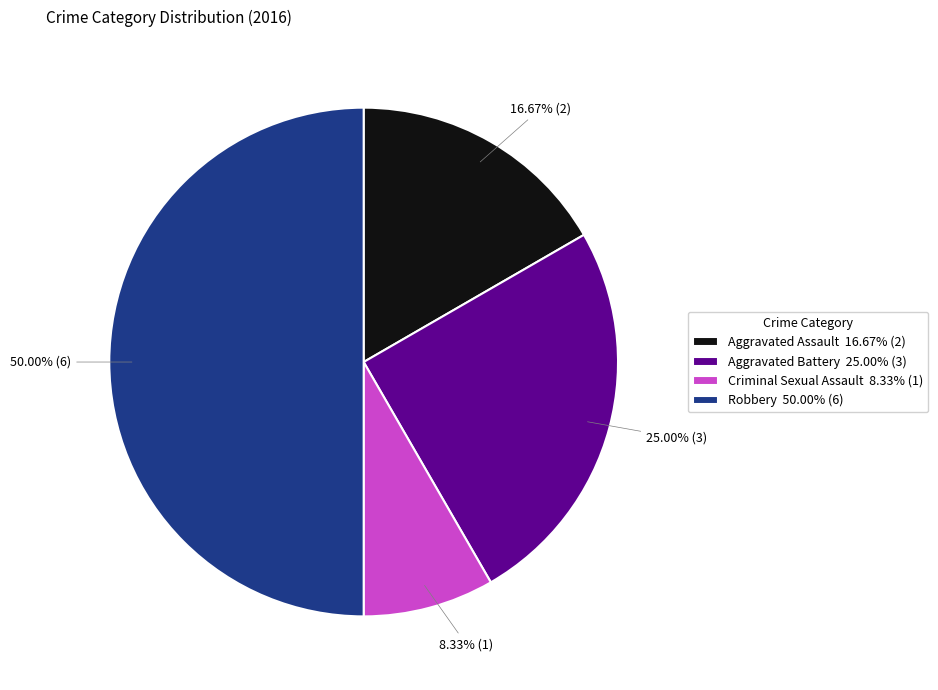

Does Aggravated Battery 25.00% (3) represent more than half of the total?

No